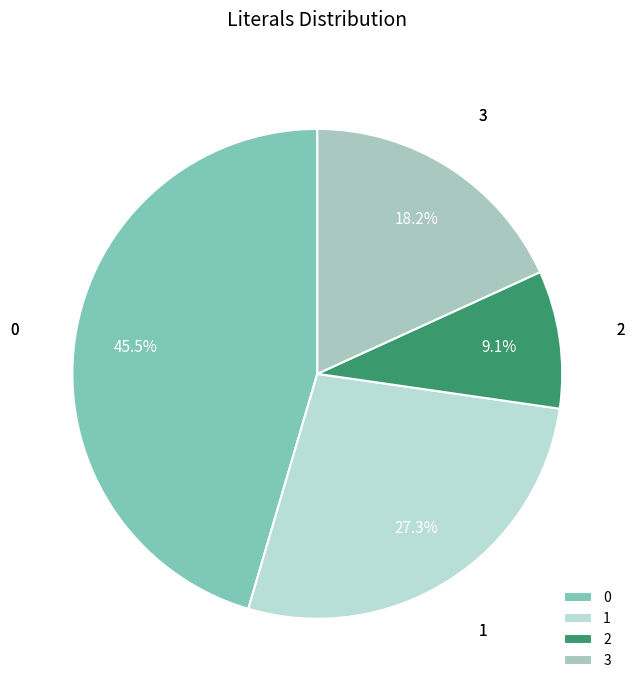

Count the number of slices in the pie.

4